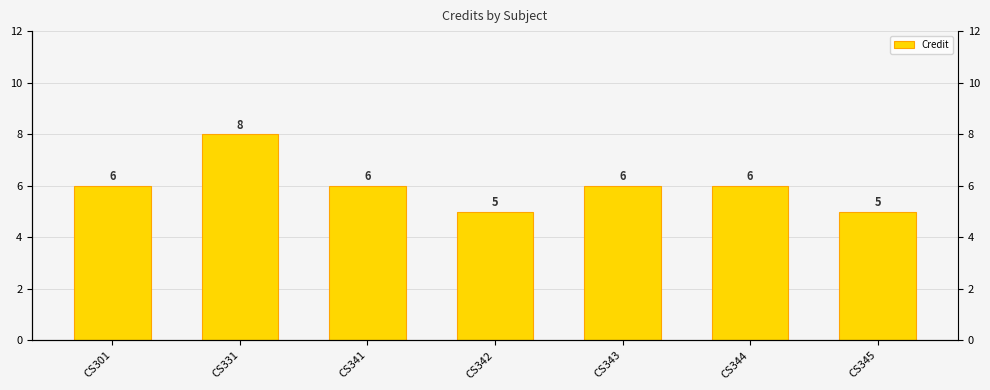

Reading right to left, transcribe all the data shown in this chart.

5	6	6	5	6	8	6